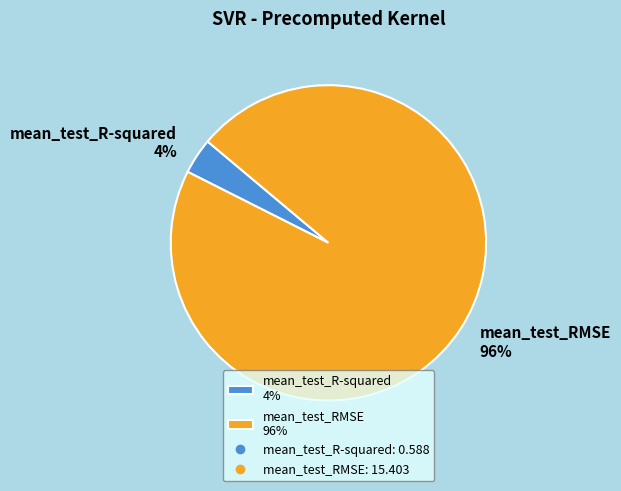

Does any single category account for the majority?

Yes